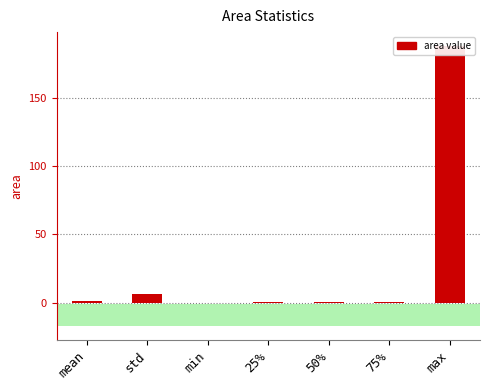

How many bars are there in total?

7